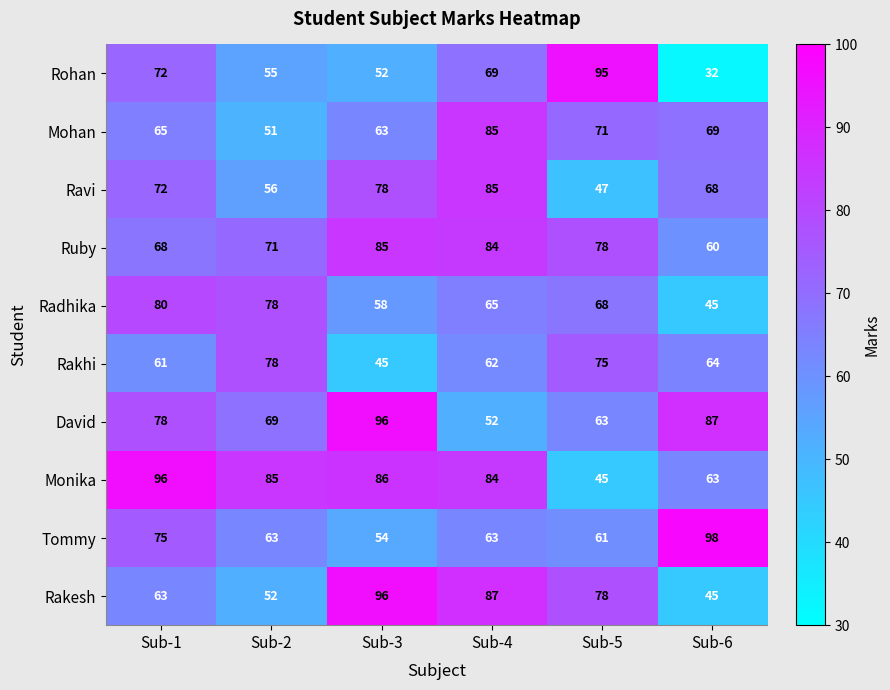

True or false: Ravi has a value of 103 at Sub-6.

False